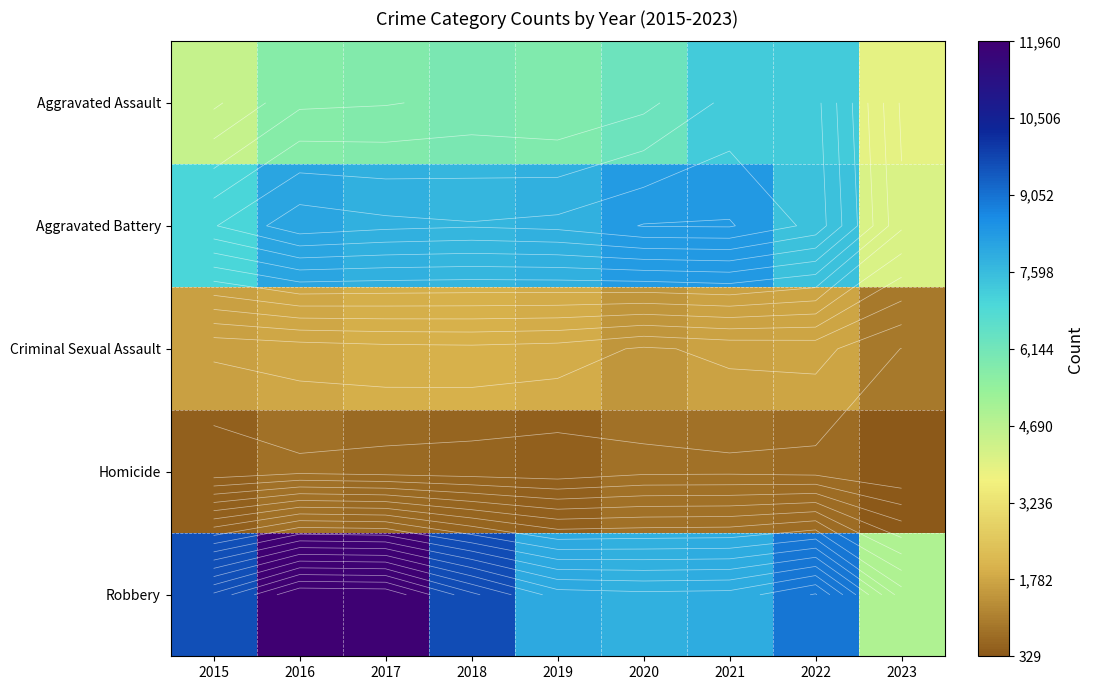

Rank the categories by Aggravated Battery value from lowest to highest.

2023, 2015, 2022, 2018, 2017, 2019, 2016, 2020, 2021